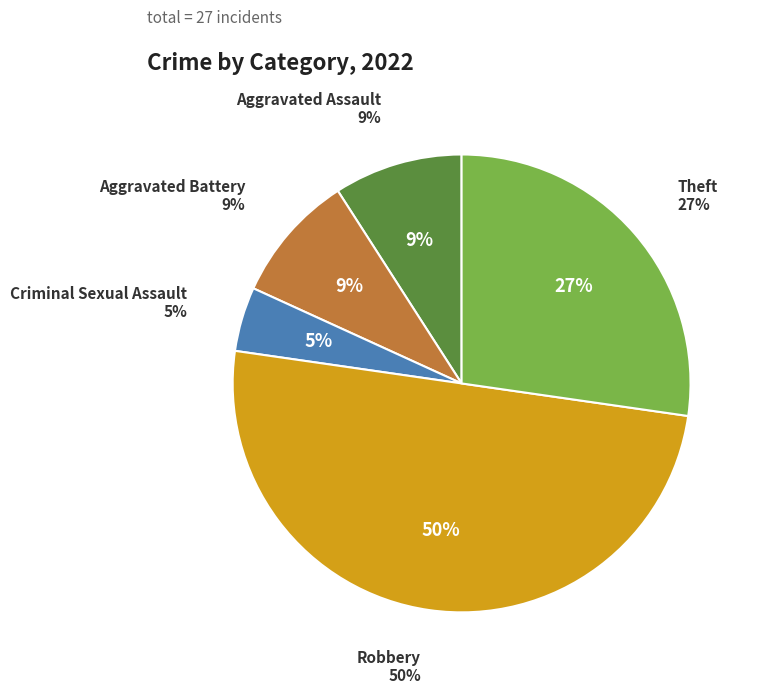

To the nearest percent, what is the average slice percentage?

20%